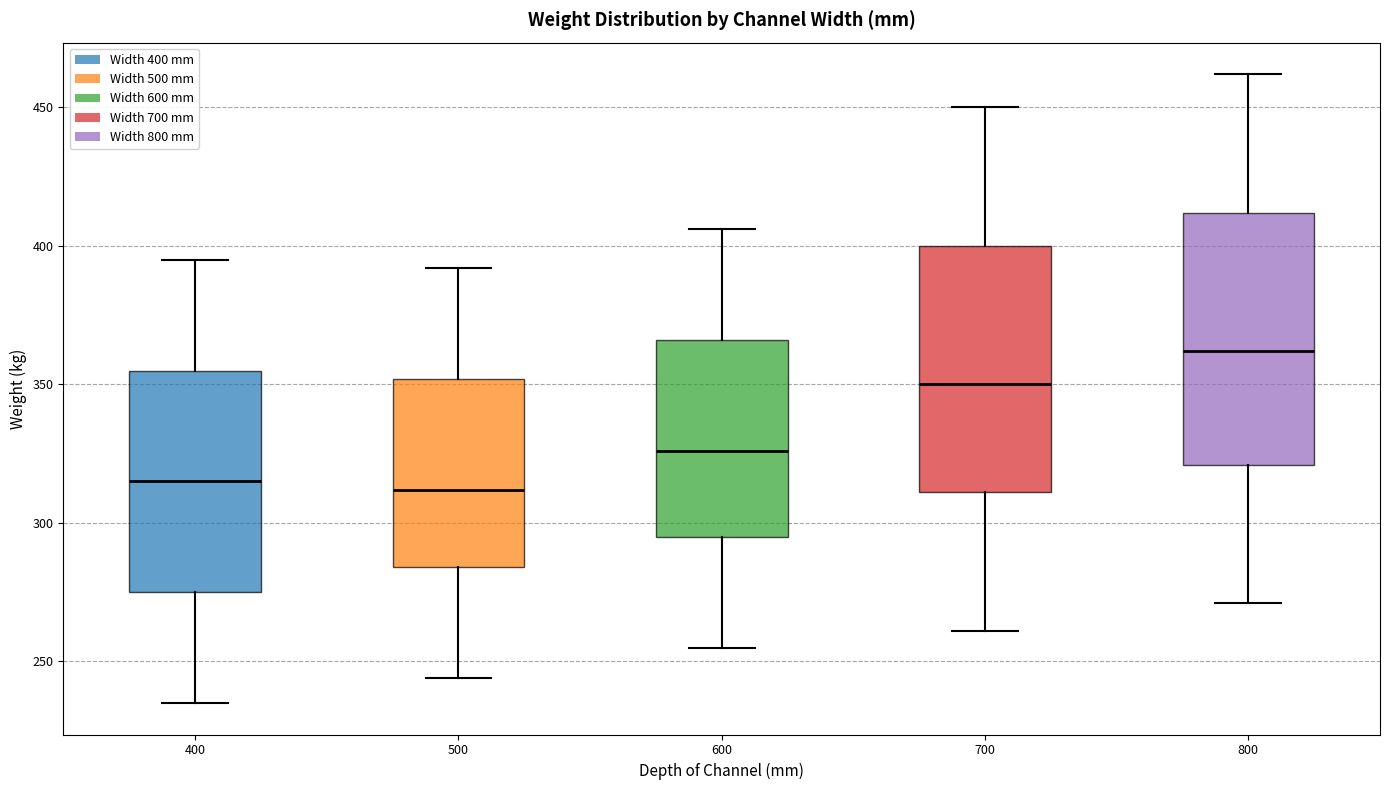

Reading left to right, read every box against the y-axis: the position of its median line, the range the box covers, and the ends of its whiskers. The values are not printed on the chart, so give them approximately, as read against the axis.

400: median 315, box 275 to 355, whiskers 235 to 395
500: median 310, box 285 to 350, whiskers 245 to 390
600: median 325, box 295 to 365, whiskers 255 to 405
700: median 350, box 310 to 400, whiskers 260 to 450
800: median 360, box 320 to 410, whiskers 270 to 460